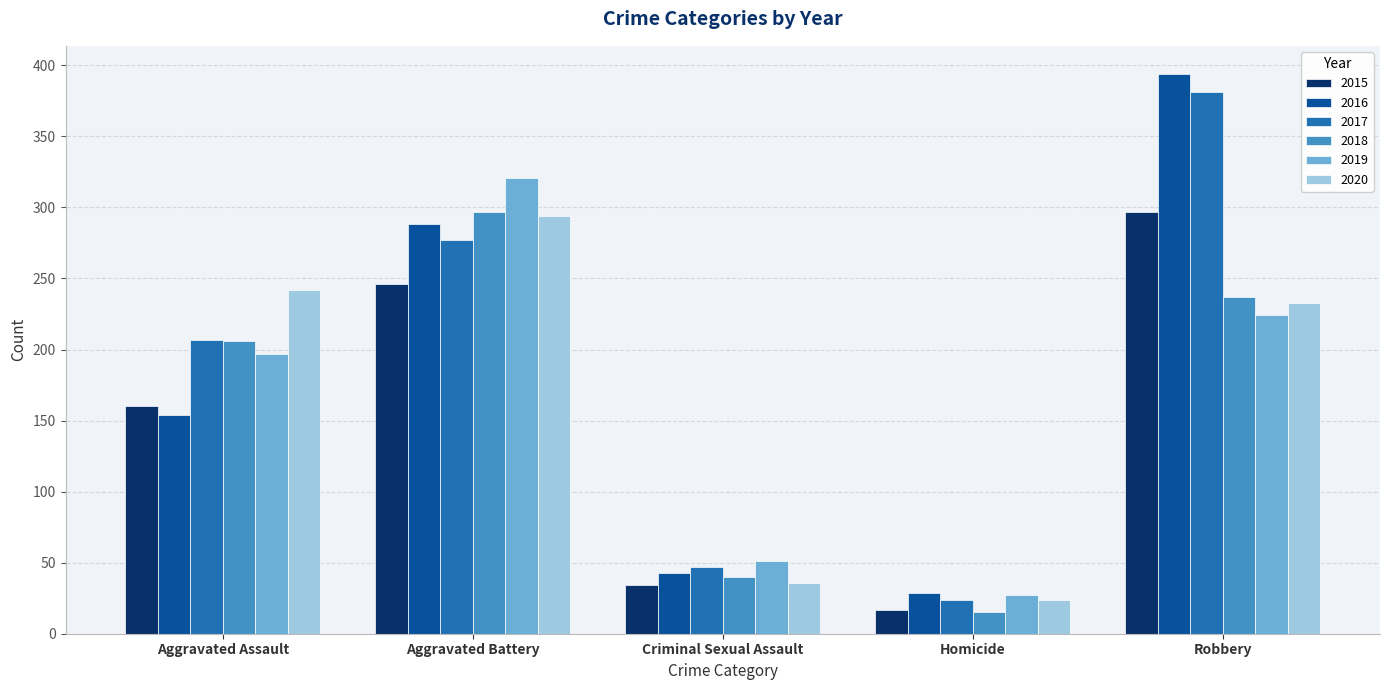

What is the total value across all series at Aggravated Battery?

1723